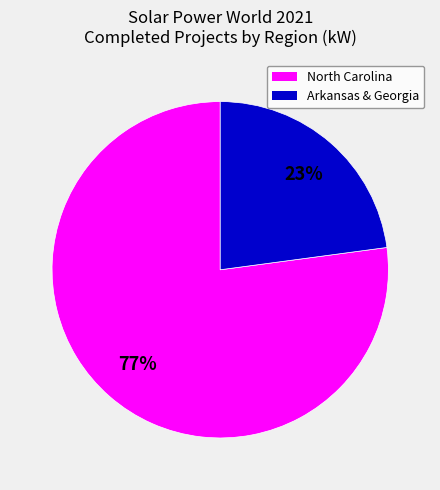

How many slices are in this pie chart?

2